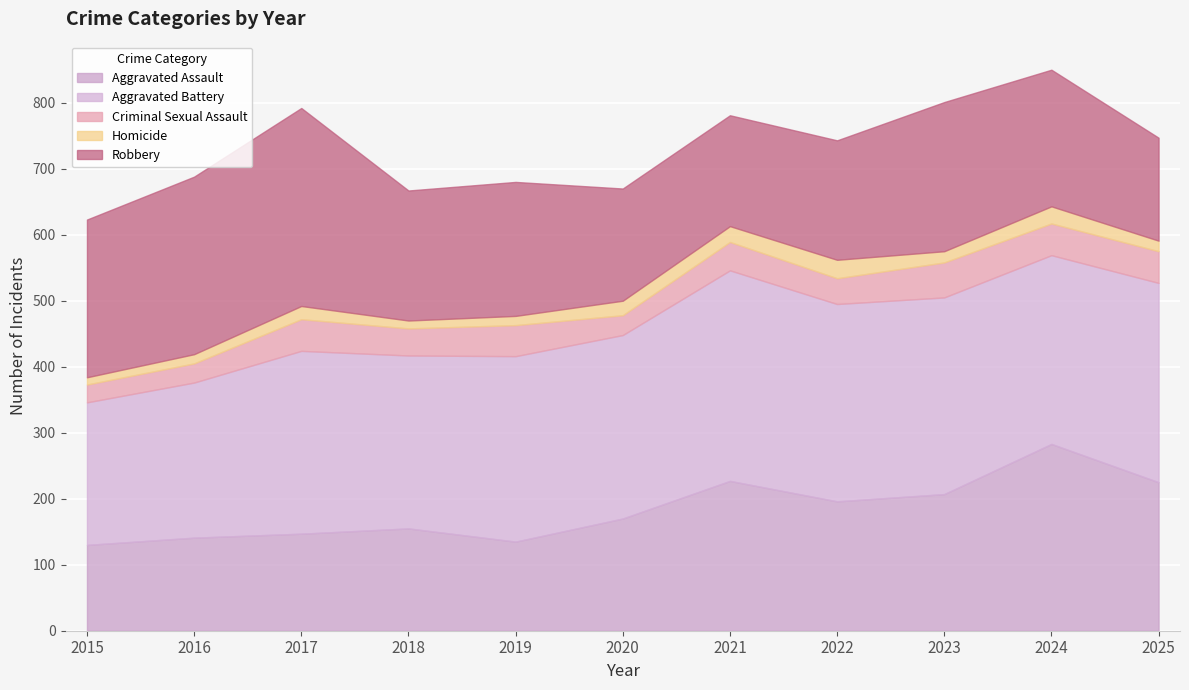

How many times do Aggravated Assault and Robbery cross each other?

2